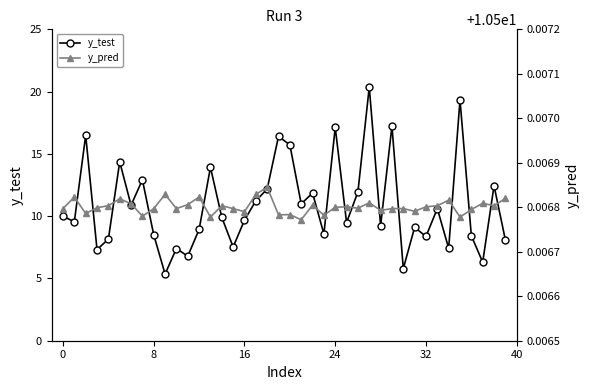

List the series in order of their overall mean, highest first.

y_test, y_pred